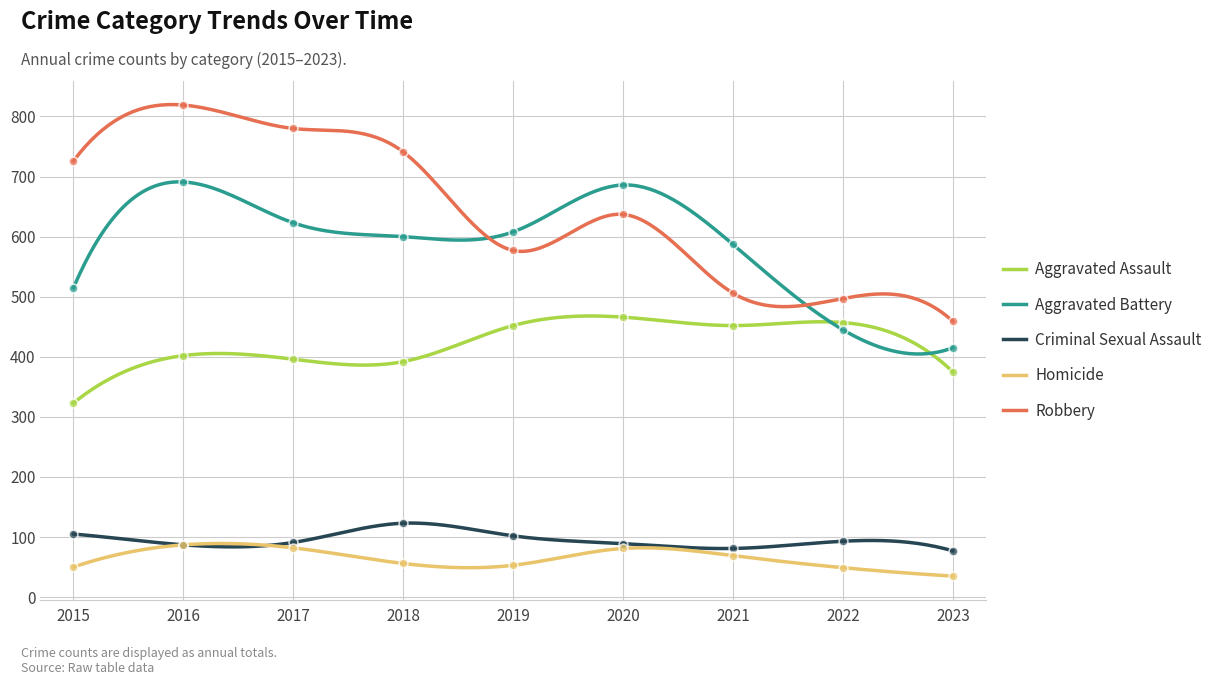

Which series has the largest total across all categories?

Robbery